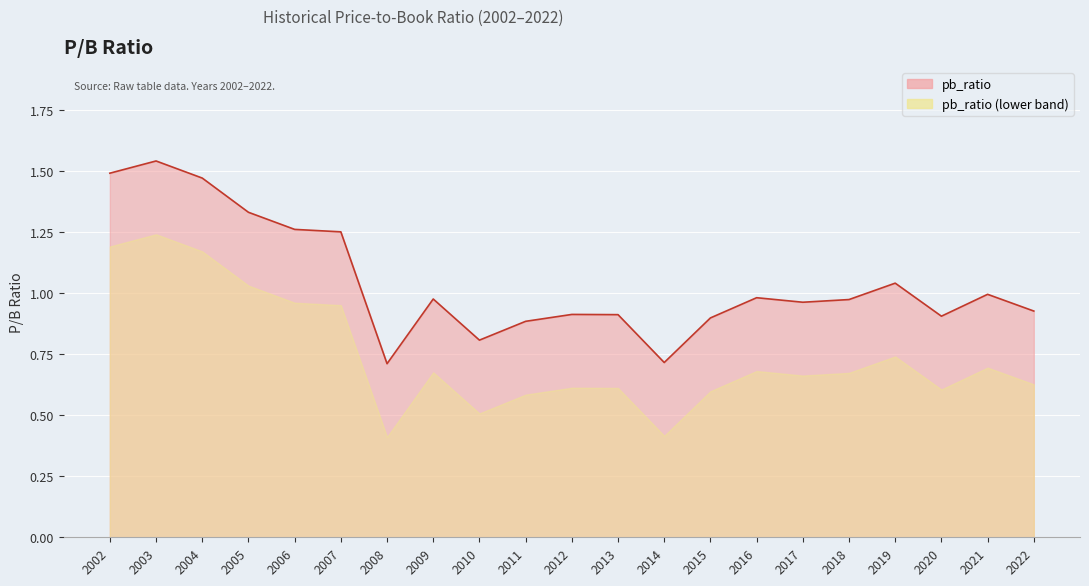

What is the sum of the values at 2015 and 2007?

2.1